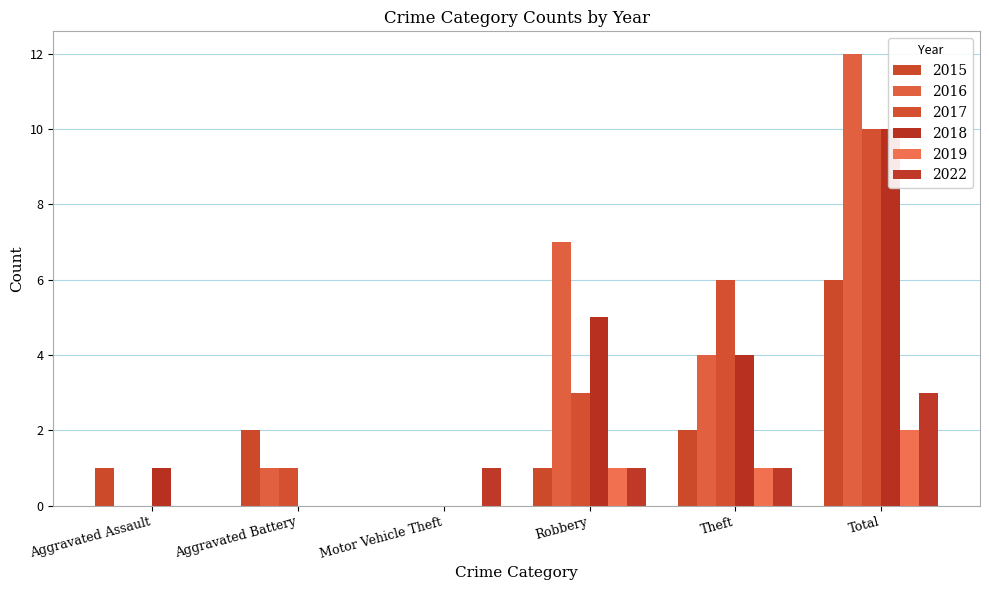

Is it true that 2015 equals 4 at Aggravated Battery?

False